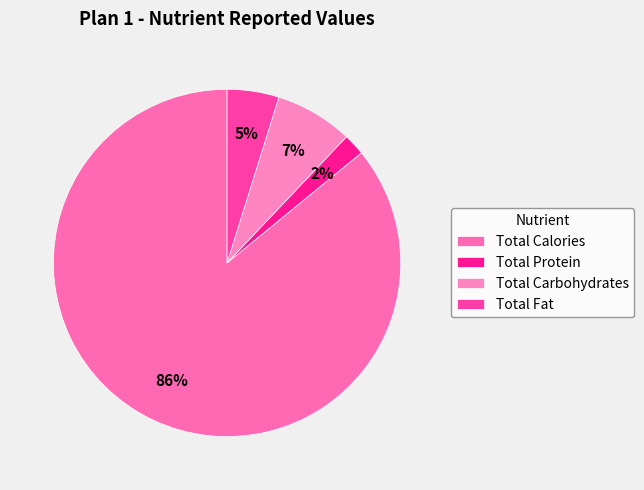

The Total Carbohydrates slice represents 7% of the pie. True or false?

True